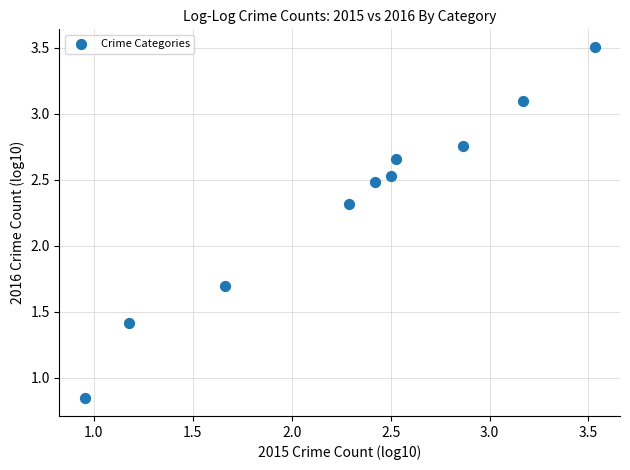

What is the average Y value?

2.3